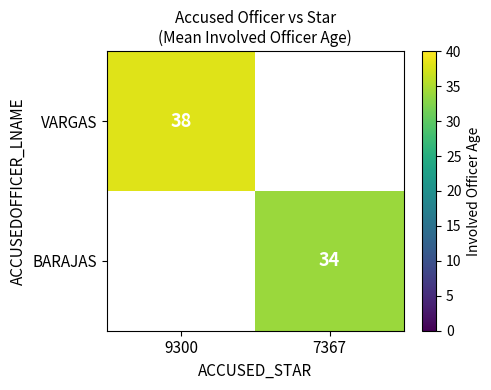

True or false: BARAJAS has a value of 34 at 7367.

True